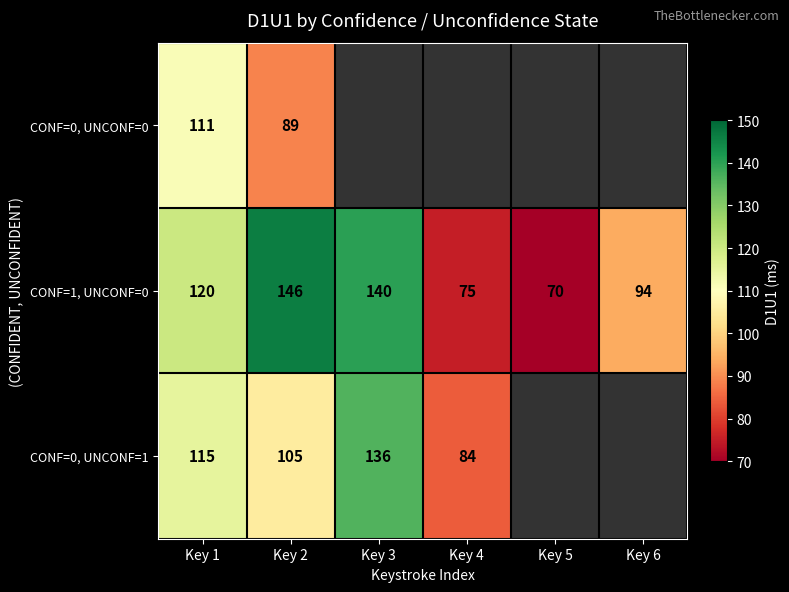

What is the difference between the second highest and second lowest values in the CONF=1, UNCONF=0 series?

65